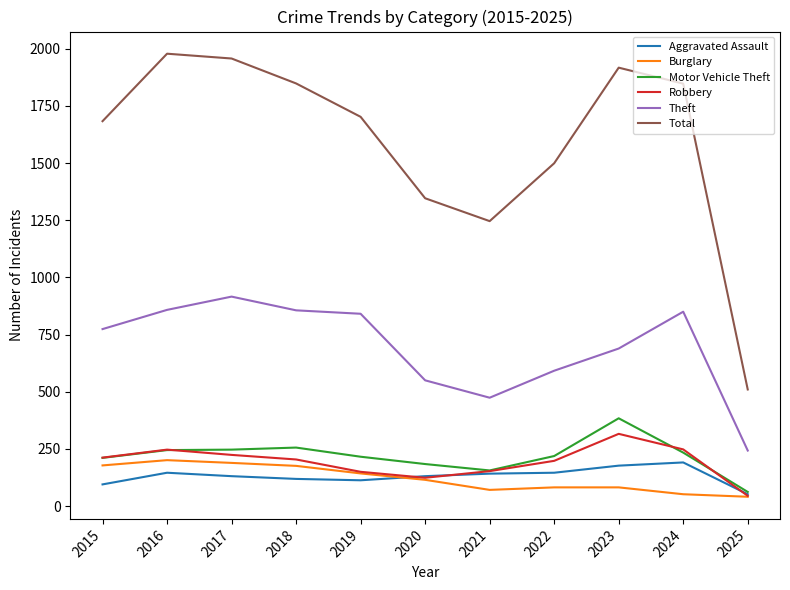

How many lines are shown in the chart?

6